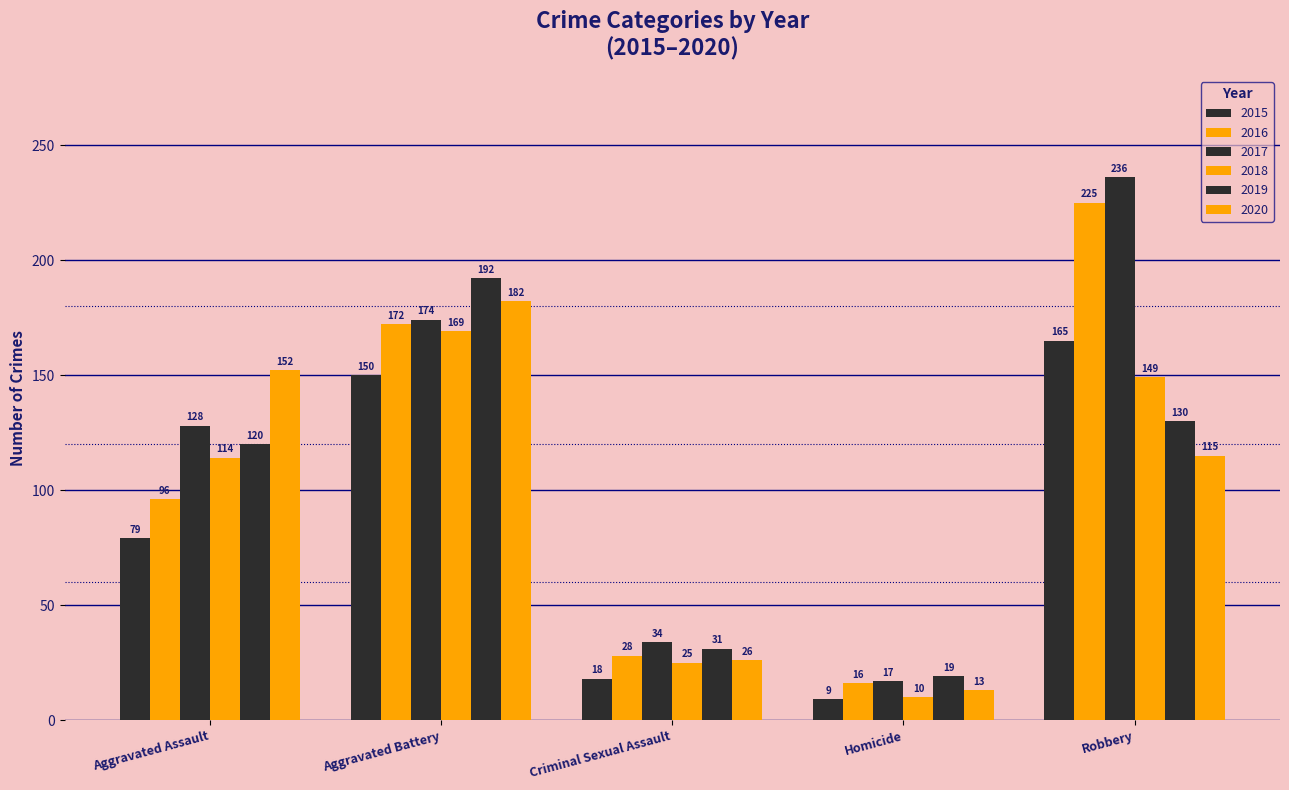

Reading left to right, extract all data points from this chart.

2015: Aggravated Assault=79	Aggravated Battery=150	Criminal Sexual Assault=18	Homicide=9	Robbery=165
2016: Aggravated Assault=96	Aggravated Battery=172	Criminal Sexual Assault=28	Homicide=16	Robbery=225
2017: Aggravated Assault=128	Aggravated Battery=174	Criminal Sexual Assault=34	Homicide=17	Robbery=236
2018: Aggravated Assault=114	Aggravated Battery=169	Criminal Sexual Assault=25	Homicide=10	Robbery=149
2019: Aggravated Assault=120	Aggravated Battery=192	Criminal Sexual Assault=31	Homicide=19	Robbery=130
2020: Aggravated Assault=152	Aggravated Battery=182	Criminal Sexual Assault=26	Homicide=13	Robbery=115